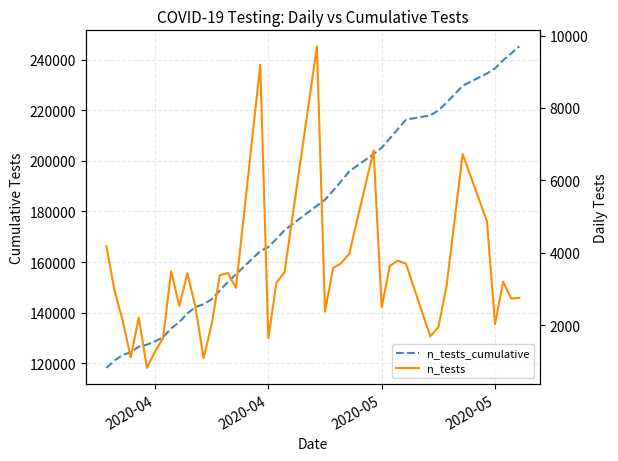

Which series has the widest spread of values?

n_tests_cumulative